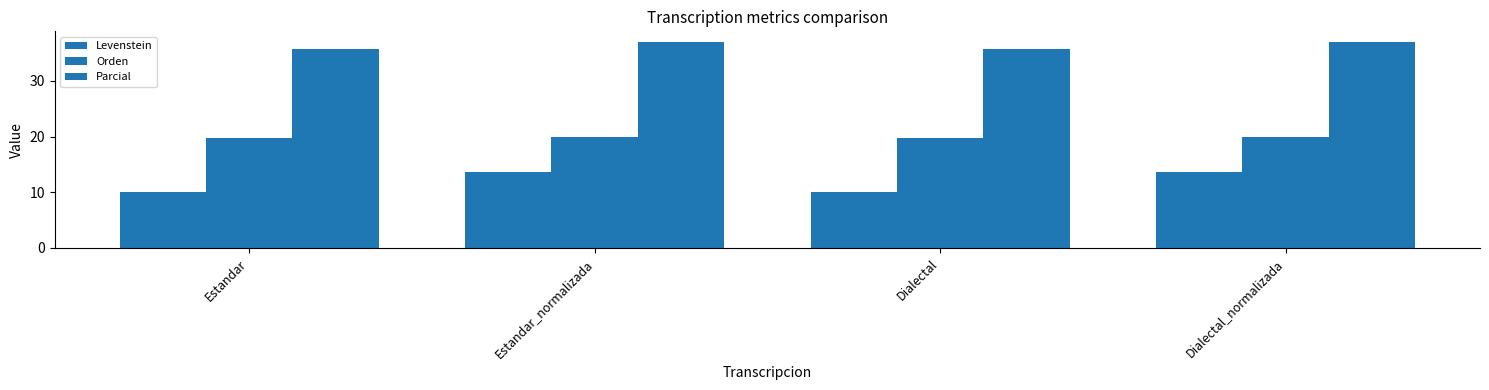

The value of Levenstein at Estandar is 10.1. True or false?

True